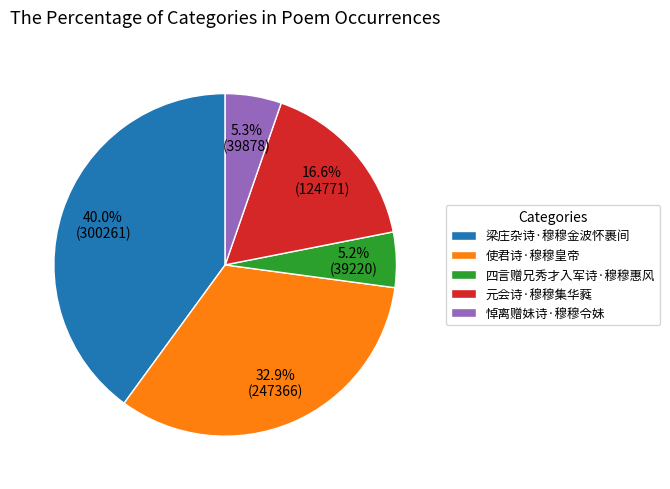

Which category has the biggest portion of the pie?

梁庄杂诗·穆穆金波怀裹间